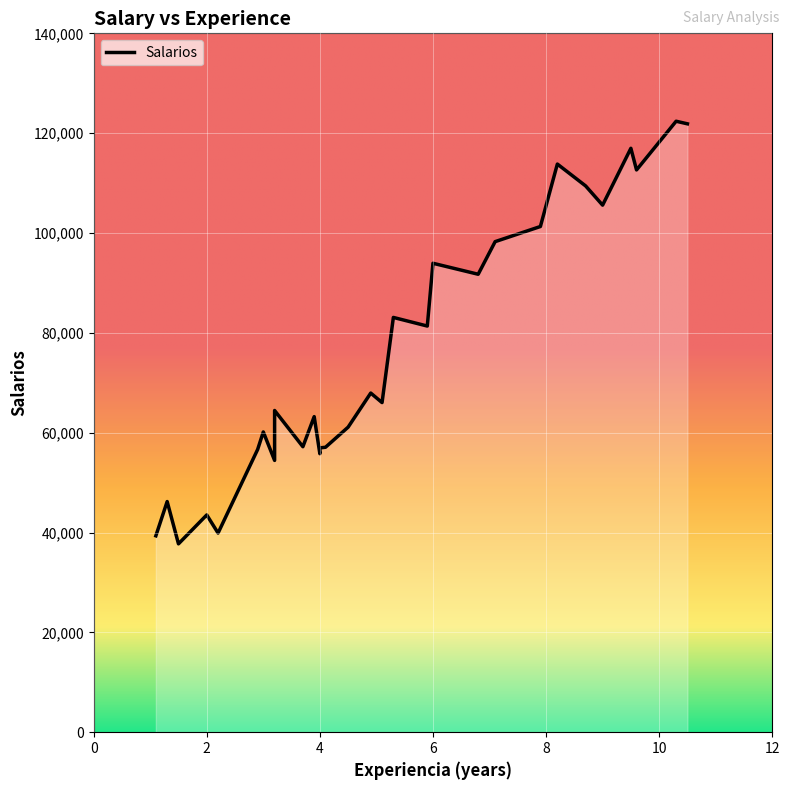

How many series are shown in this chart?

1